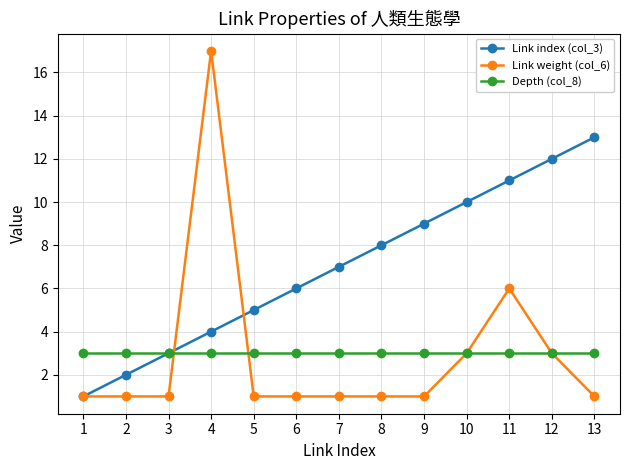

What is the approximate value of Link weight (col_6) at 13?

1